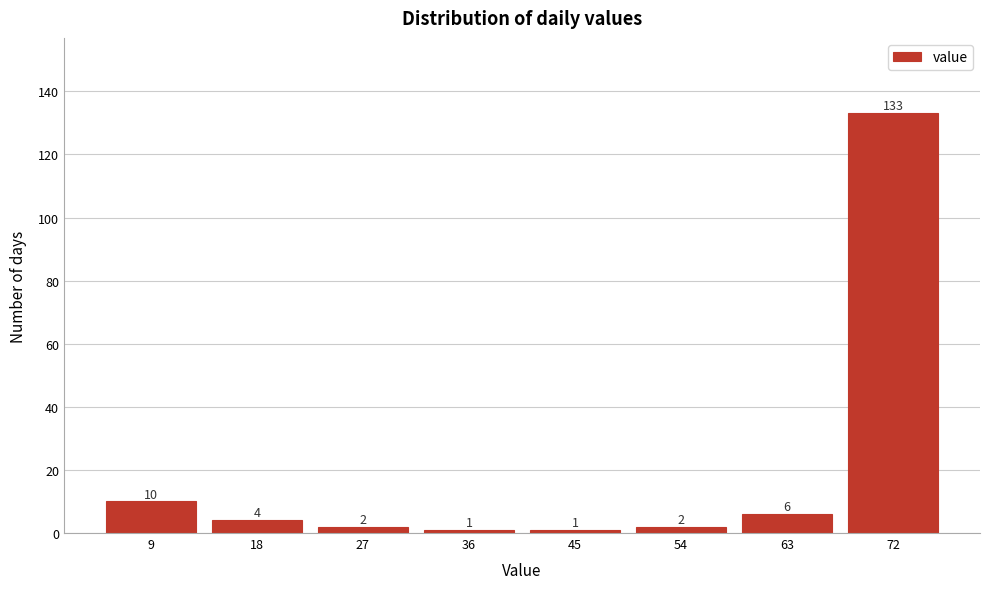

Reading left to right, extract all data points from this chart.

10	4	2	1	1	2	6	133